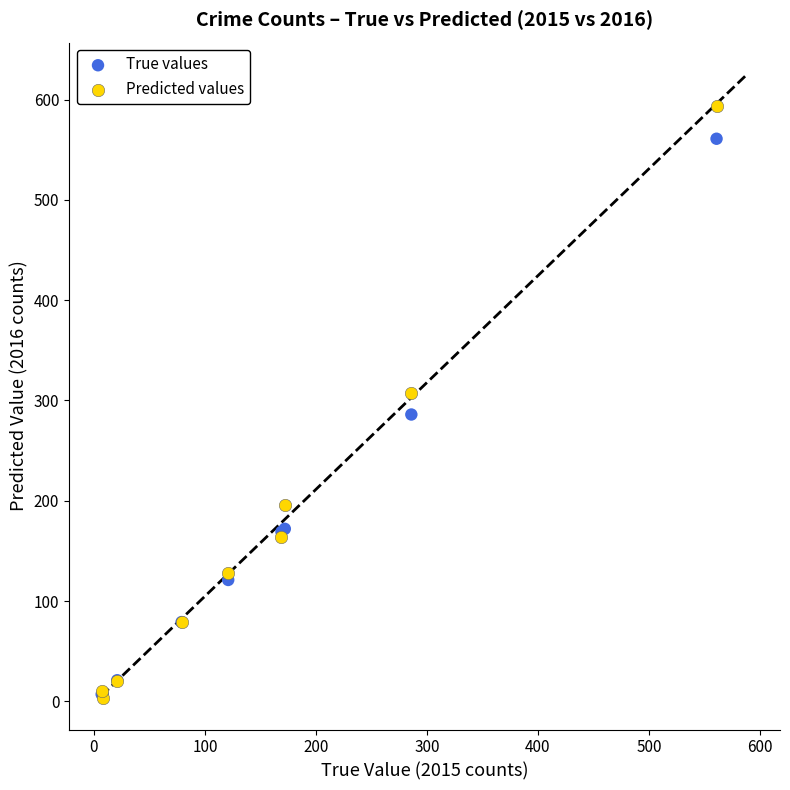

What are all the series names shown in the legend?

True values, Predicted values